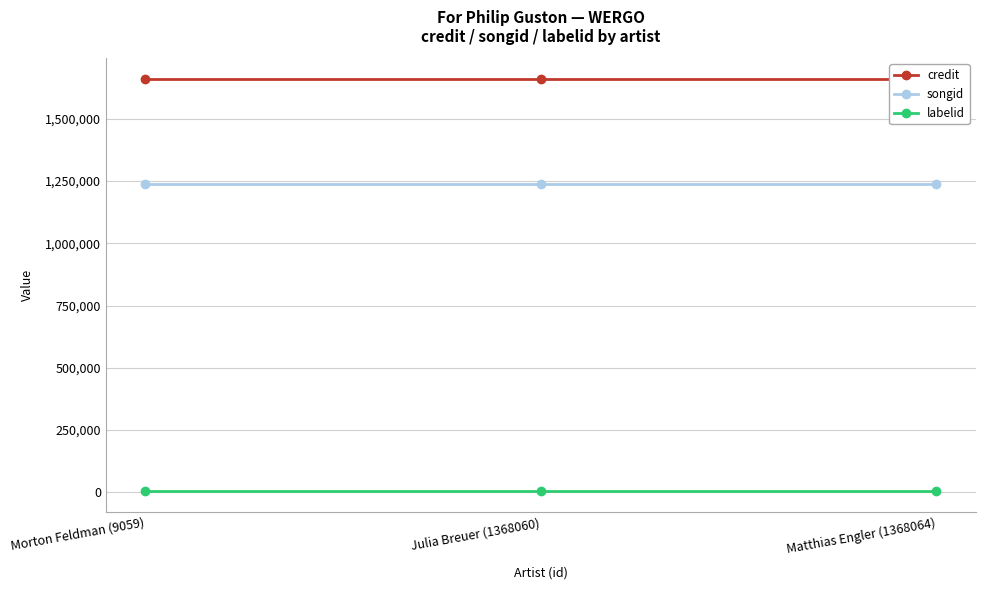

What is the label of the 2nd point from the right?

Julia Breuer (1368060)